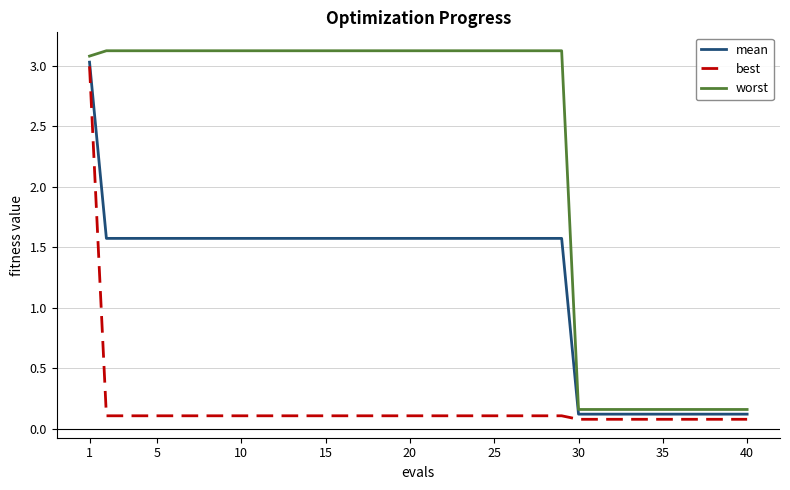

What is the highest value of the worst series?

3.1